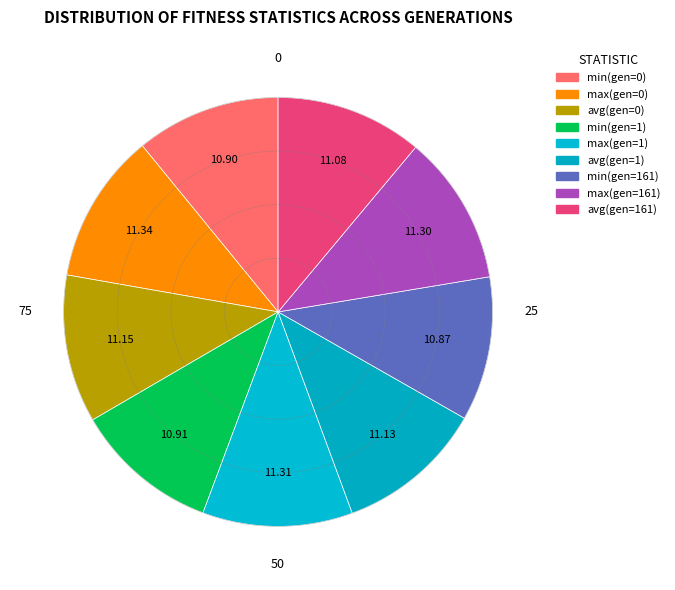

How many slices are in this pie chart?

9